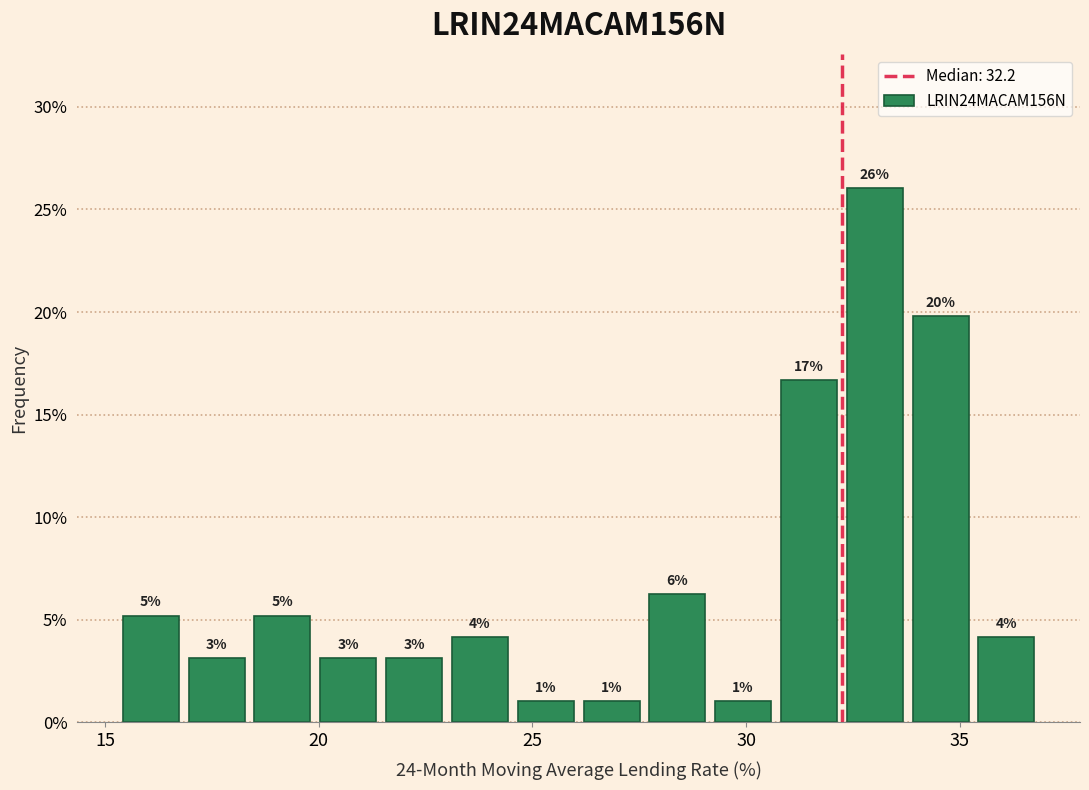

Around what value on the x-axis is the tallest bar? Give the approximate position of its centre, as read against the axis.

33.0